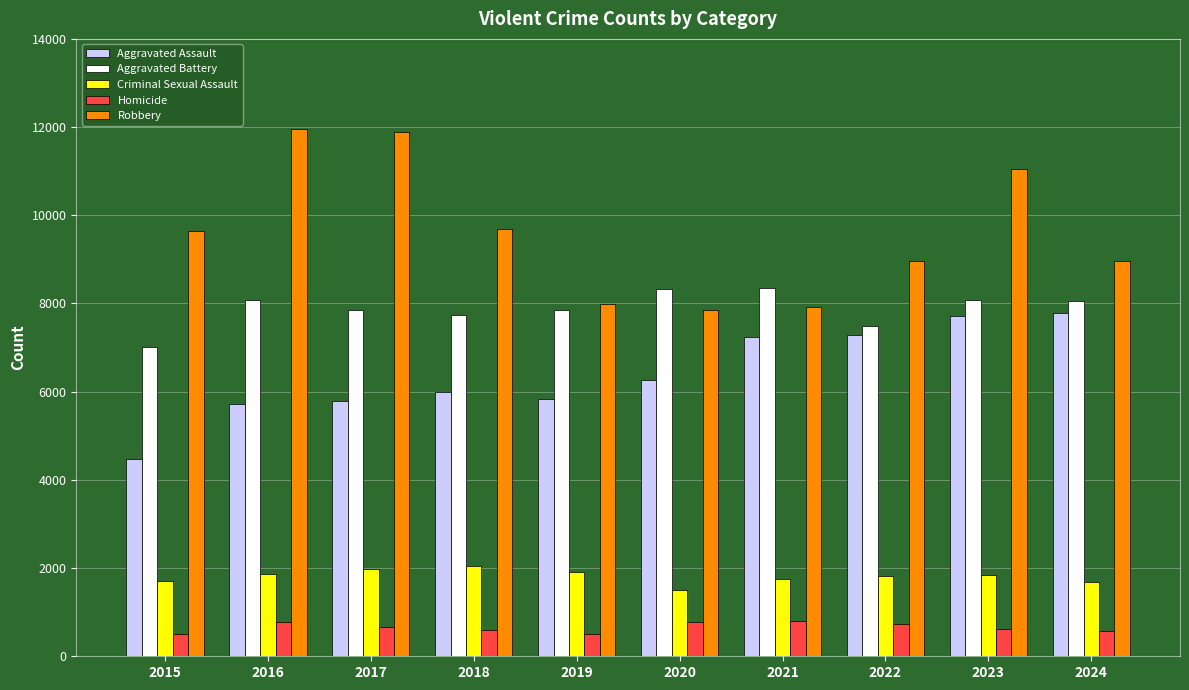

What is the difference between the maximum and minimum values in the Aggravated Battery series?

1328